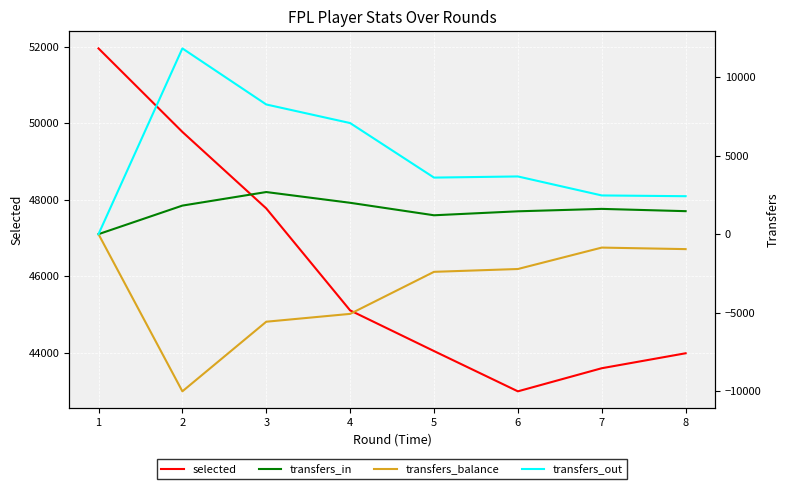

What is the total value across all series at 7?

46818